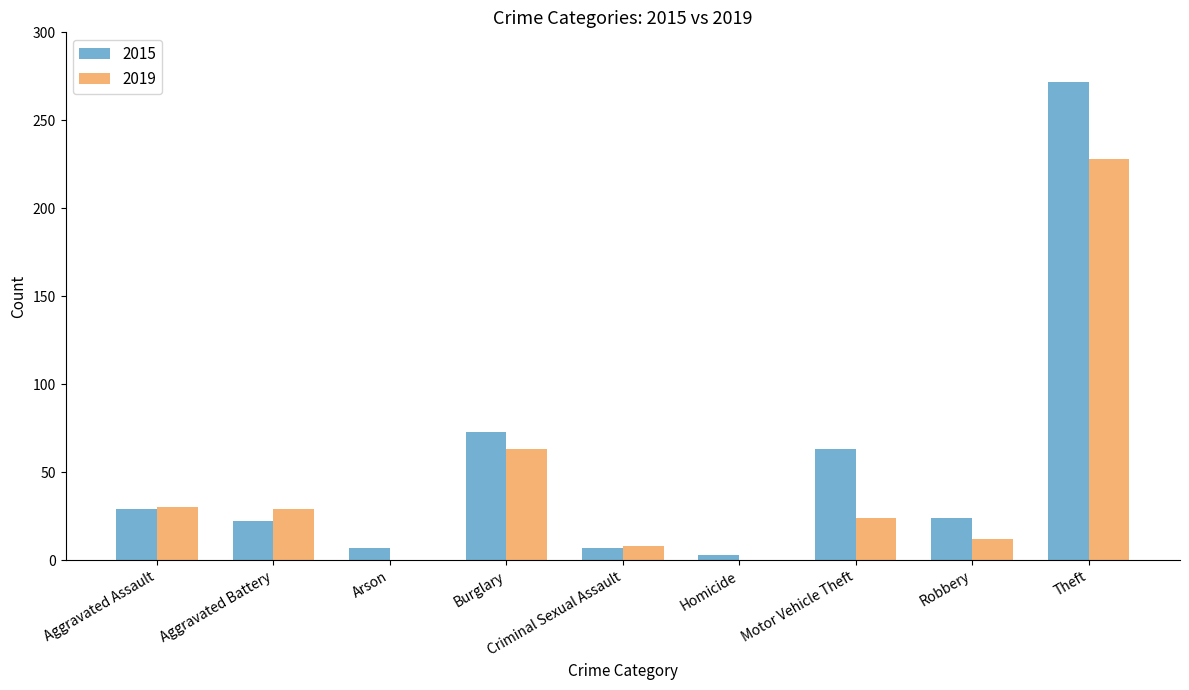

What is the approximate value of 2019 at Burglary, to the nearest 5?

65